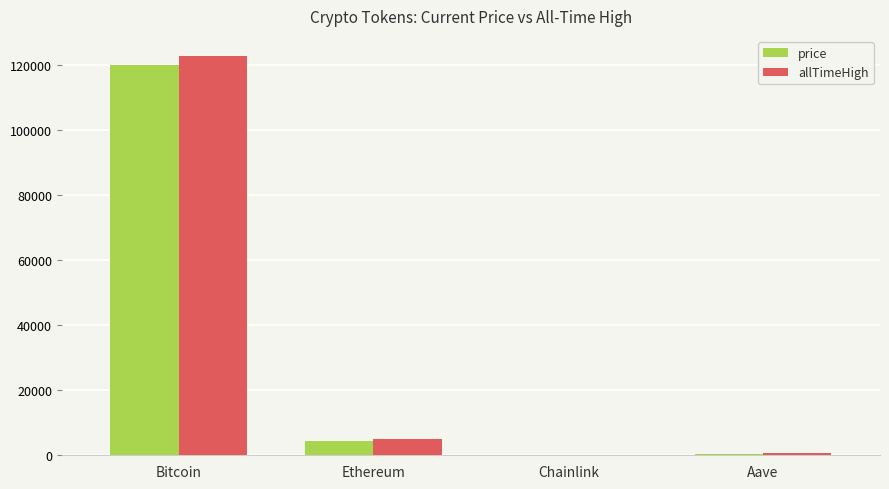

What is the difference between the allTimeHigh values at Ethereum and Bitcoin?

117959.7